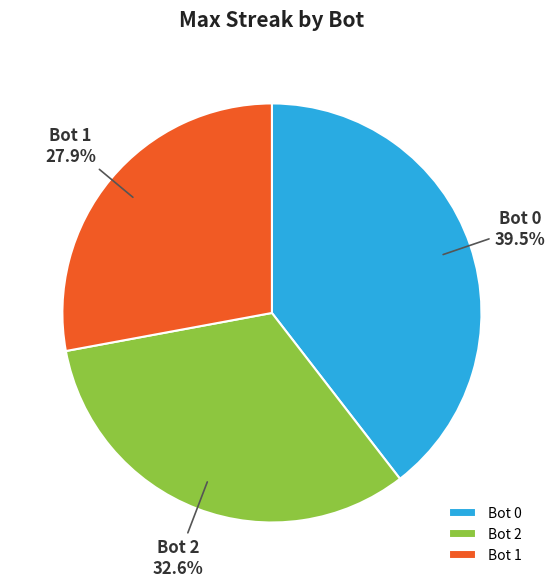

To the nearest percent, what is the combined percentage of Bot 1 and Bot 2?

60%